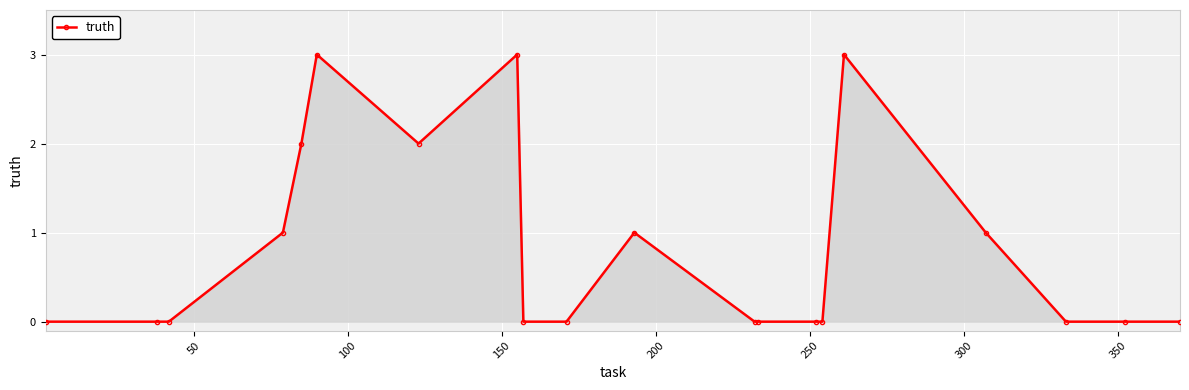

What is the maximum value shown in the chart?

3